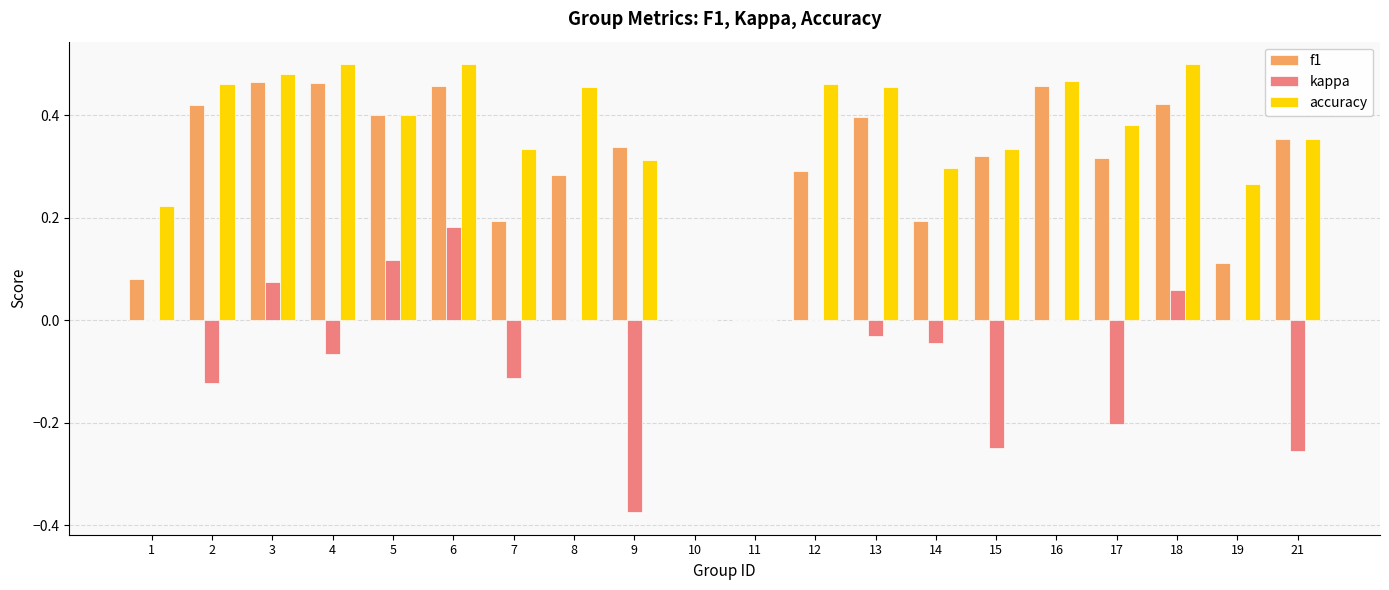

The f1 series shows 0.5 at 21. True or false?

False